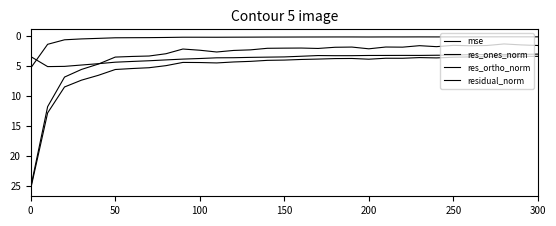

Between which two adjacent categories do res_ortho_norm and res_ones_norm first intersect?

200 and 250